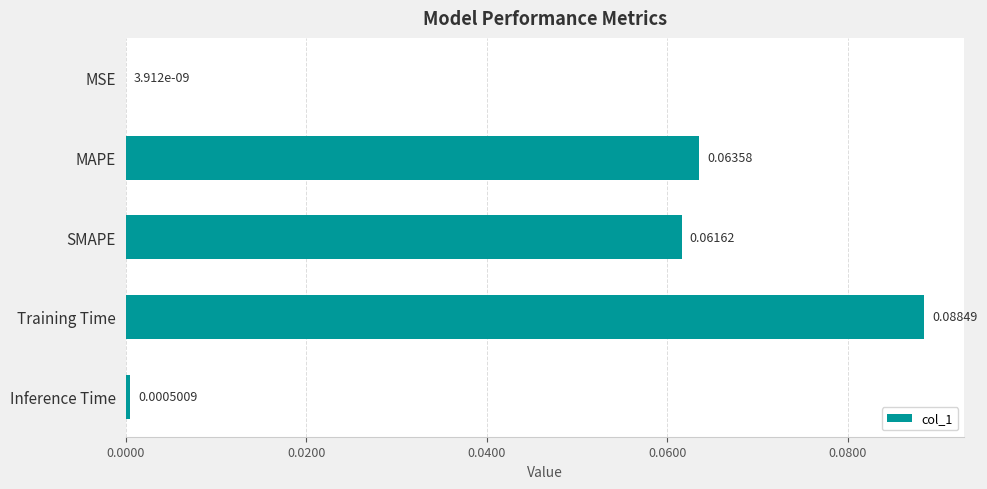

Which label corresponds to the largest value in the chart?

Training Time